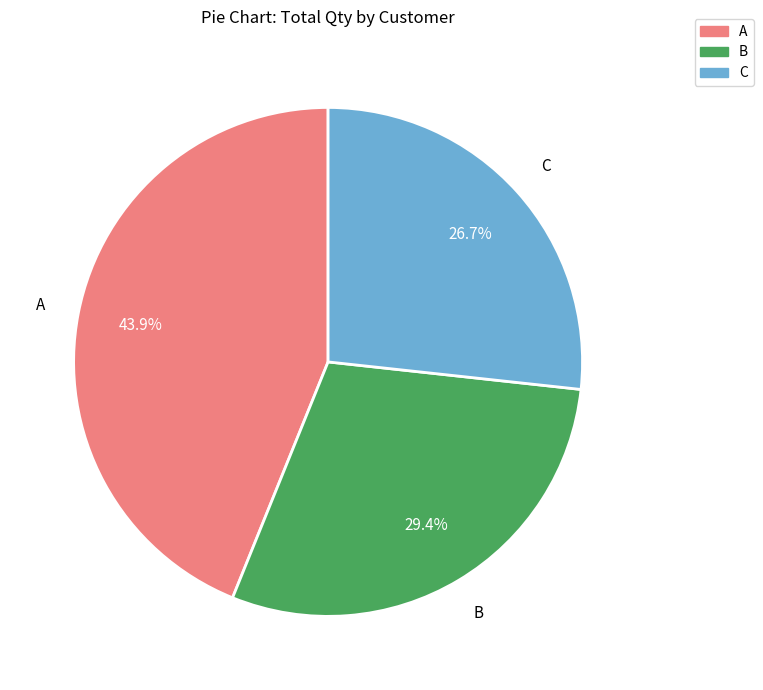

Between A and B, which is larger?

A